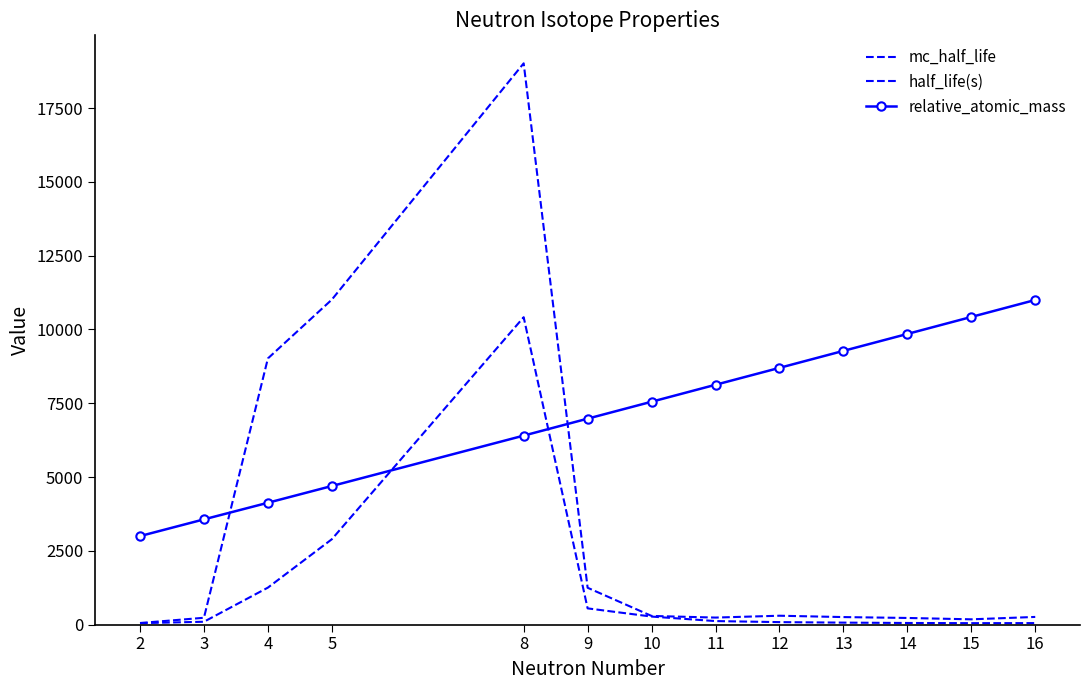

The value of mc_half_life at 3 is 232.7. True or false?

True